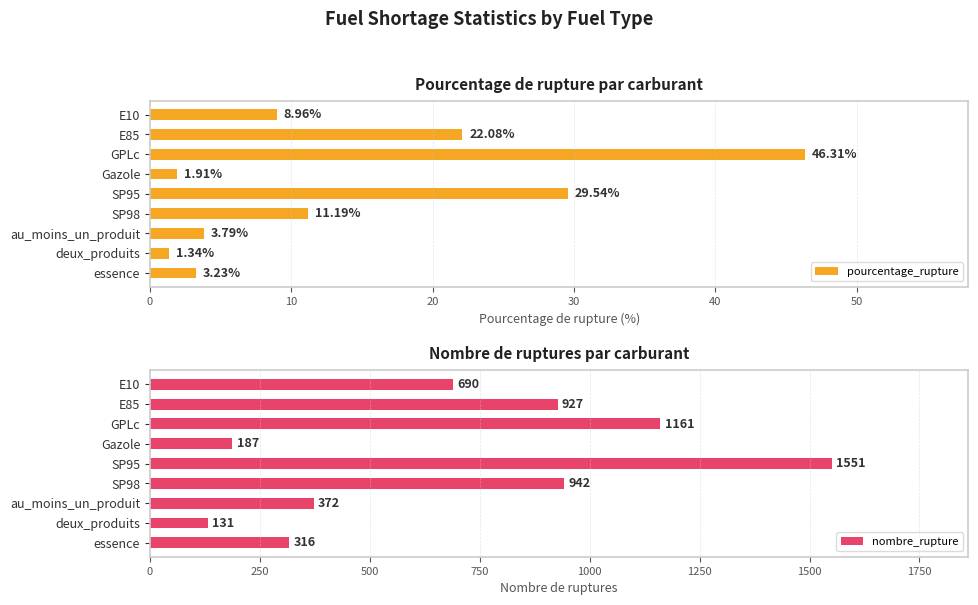

How many bars are there in each group?

2